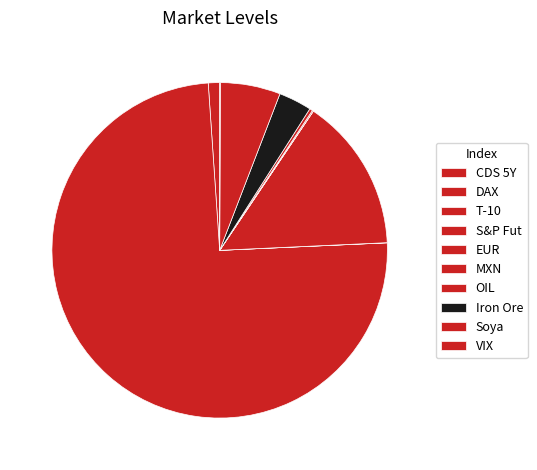

What is the largest slice in the pie chart?

DAX